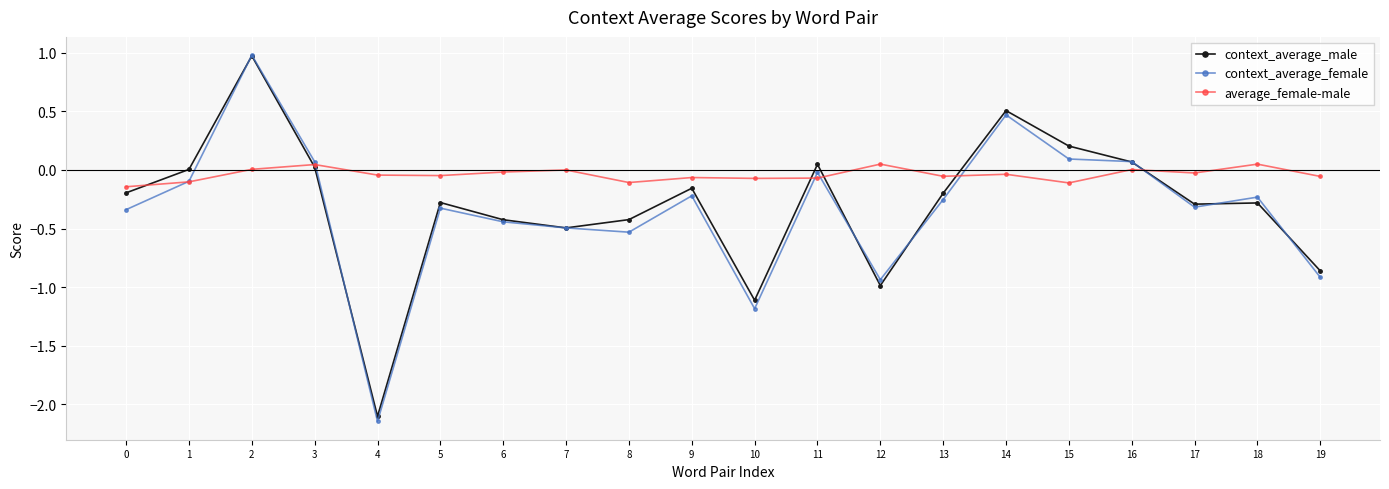

Is the value of context_average_female at 19 greater than the value of average_female-male at 8?

No